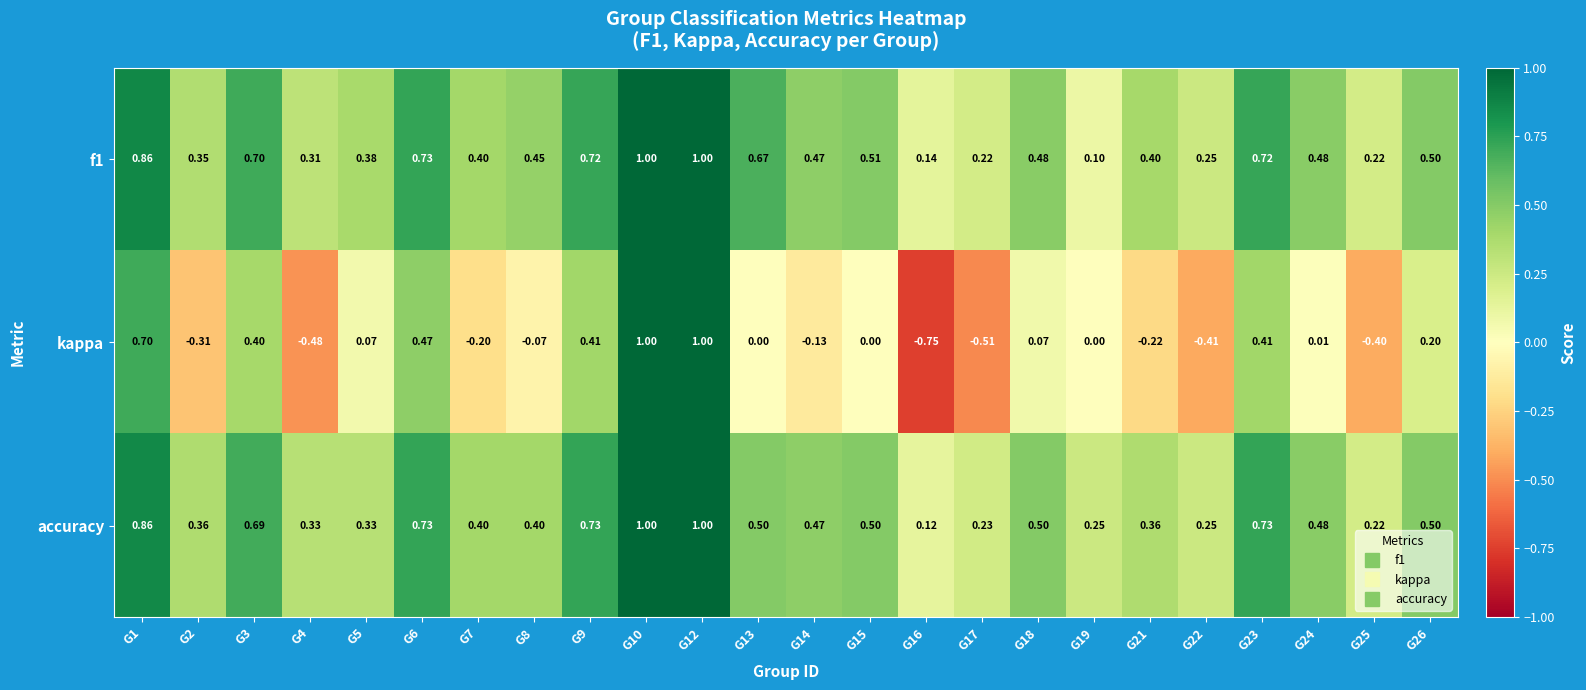

At G21, list the series in order from smallest to largest.

kappa, accuracy, f1